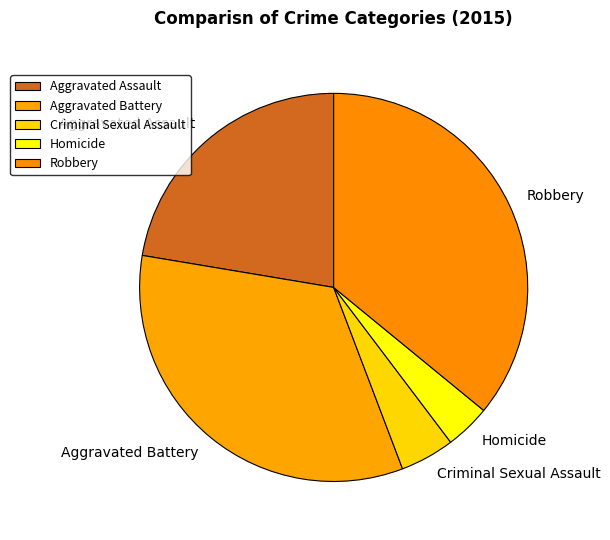

Does any single category account for the majority?

No